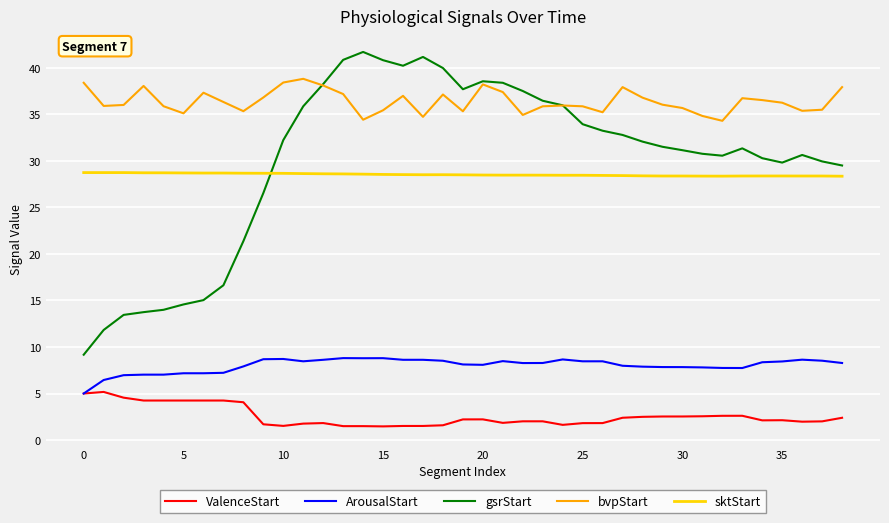

What is the maximum value shown in the chart?

41.7